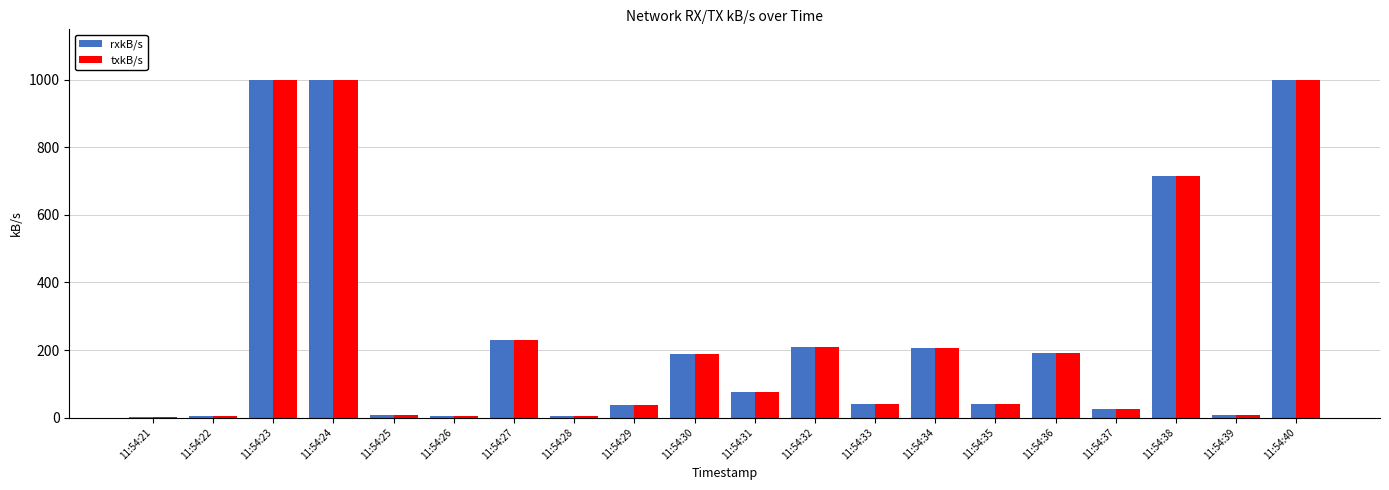

The txkB/s series shows 38.9 at 11:54:35. True or false?

True